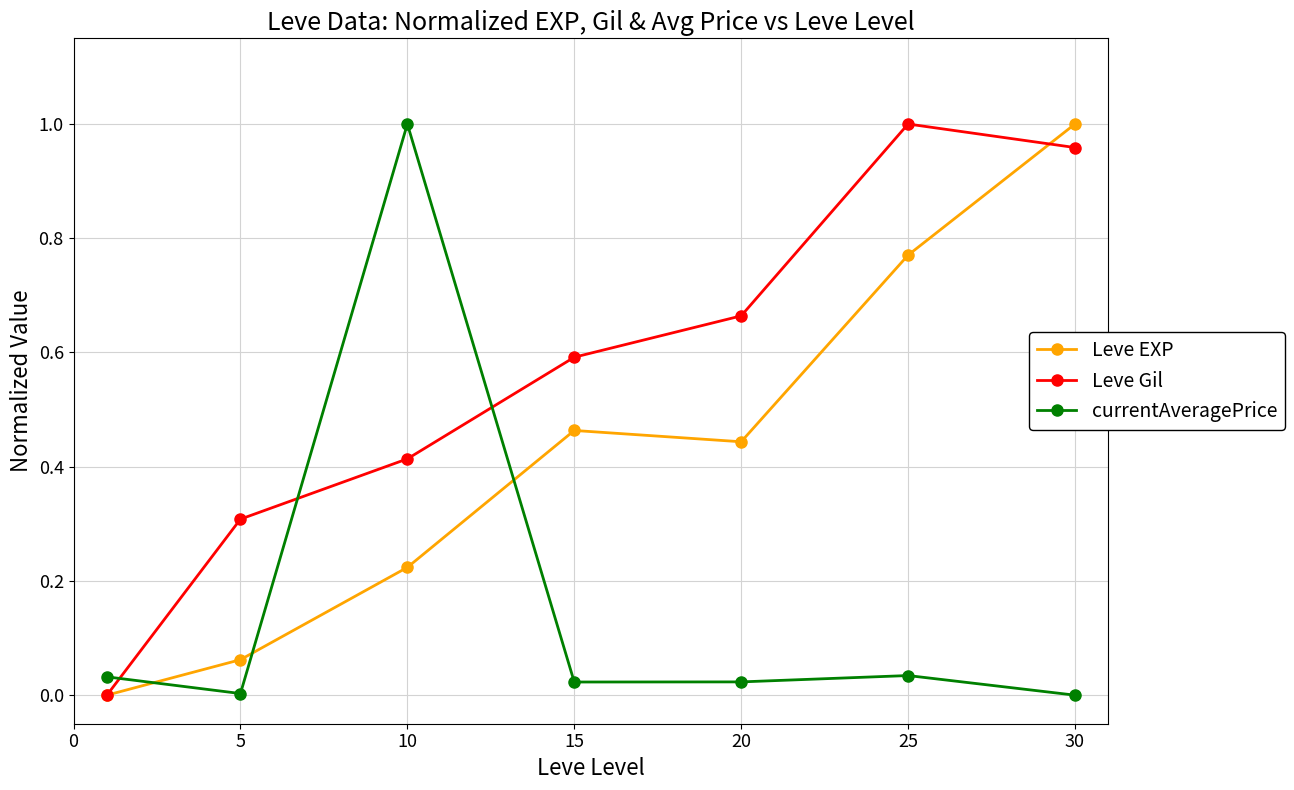

List the series in order of their overall mean, lowest first.

currentAveragePrice, Leve EXP, Leve Gil